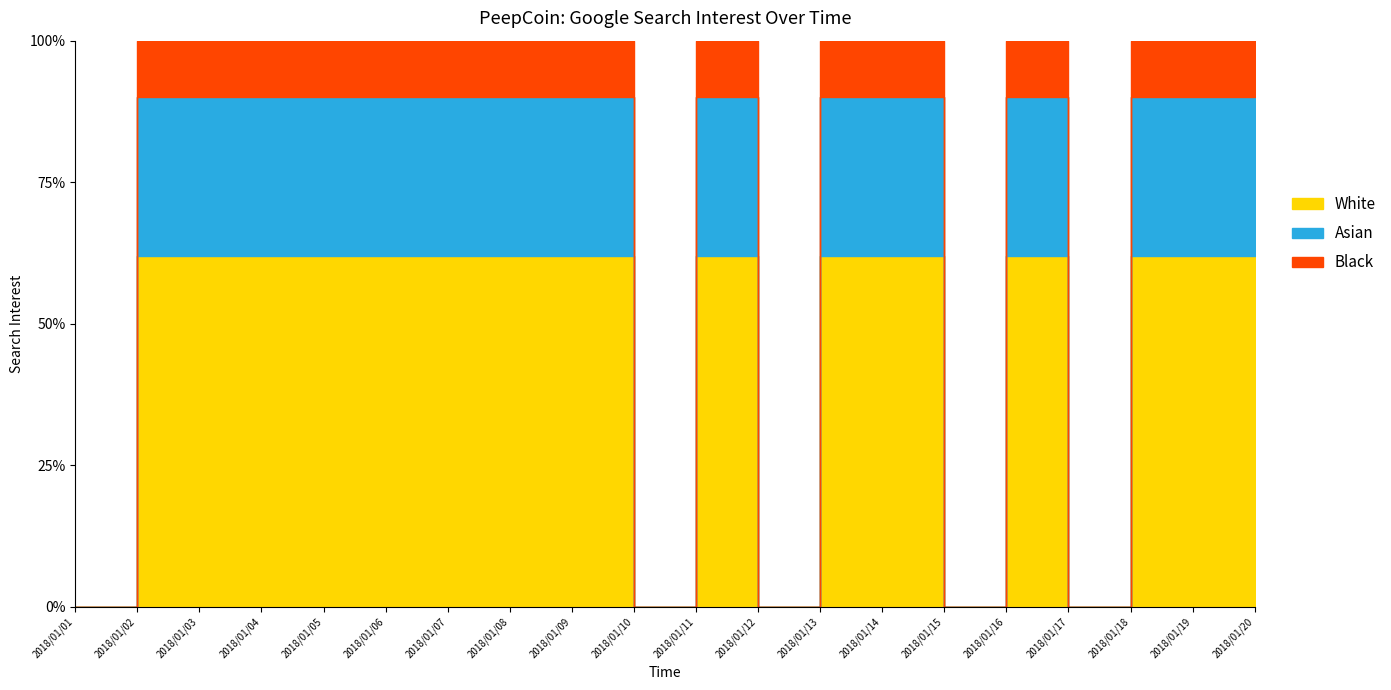

Rank the categories by value from highest to lowest.

2018/01/13, 2018/01/06, 2018/01/07, 2018/01/14, 2018/01/20, 2018/01/02, 2018/01/03, 2018/01/04, 2018/01/05, 2018/01/19, 2018/01/08, 2018/01/09, 2018/01/11, 2018/01/16, 2018/01/18, 2018/01/01, 2018/01/10, 2018/01/12, 2018/01/15, 2018/01/17